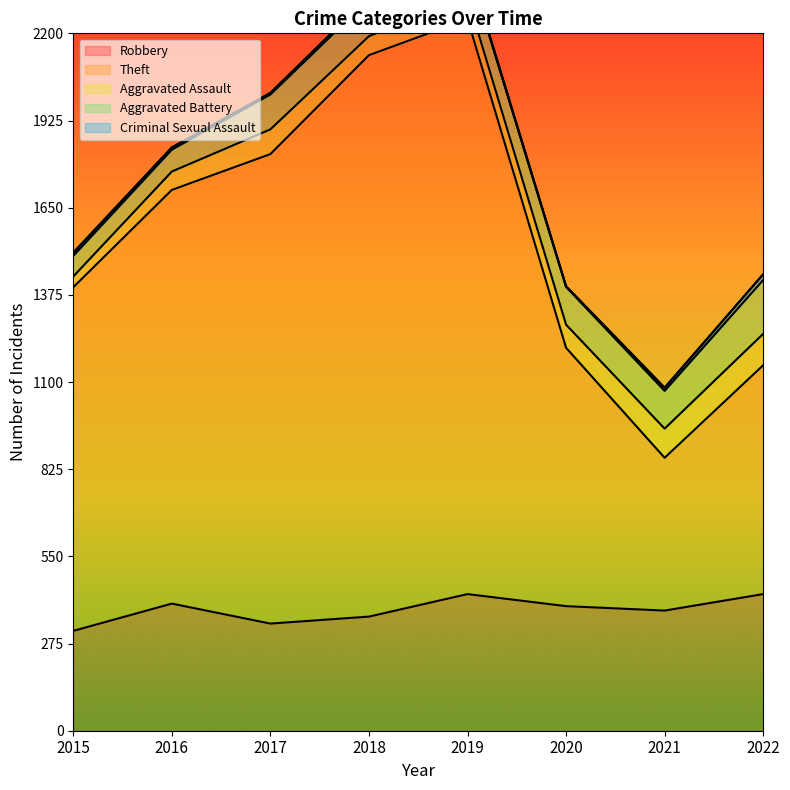

Is it true that Aggravated Battery equals 65 at 2015?

True